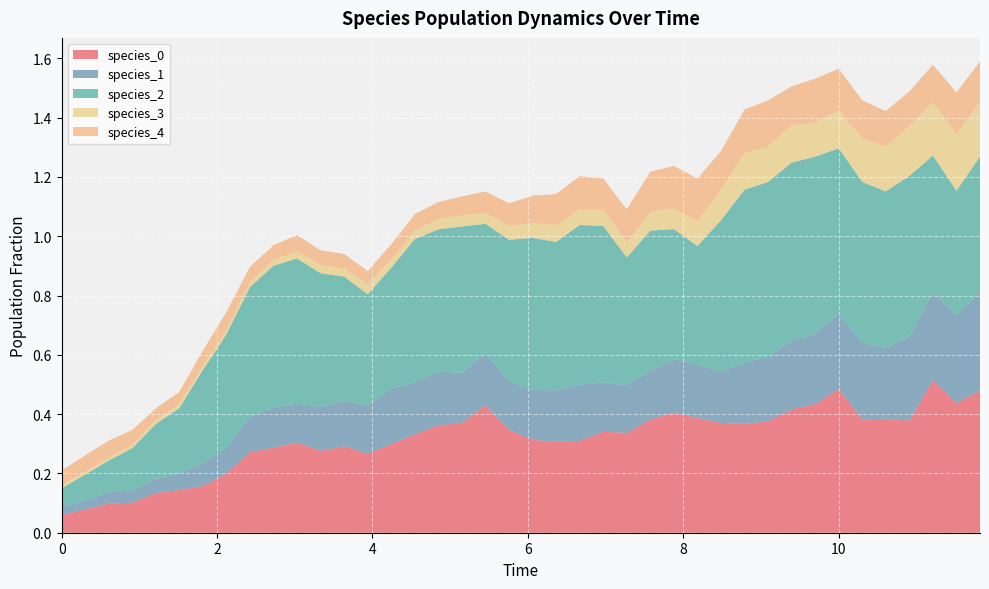

Reading right to left, list all the values displayed in this chart.

species_0: 0.5	0.4	0.5	0.4	0.4	0.4	0.5	0.4	0.4	0.4	0.4	0.4	0.4	0.4	0.4	0.3	0.3	0.3	0.3	0.3	0.3	0.4	0.4	0.4	0.3	0.3	0.3	0.3	0.3	0.3	0.3	0.3	0.2	0.2	0.1	0.1	0.1	0.1	0.1	0.1
species_1: 0.3	0.3	0.3	0.3	0.2	0.3	0.3	0.2	0.2	0.2	0.2	0.2	0.2	0.2	0.2	0.2	0.2	0.2	0.2	0.2	0.2	0.2	0.2	0.2	0.2	0.2	0.2	0.2	0.1	0.1	0.1	0.1	0.1	0.1	0.1	0.0	0.0	0.0	0.0	0.0
species_2: 0.5	0.4	0.5	0.5	0.5	0.5	0.6	0.6	0.6	0.6	0.6	0.5	0.4	0.4	0.5	0.4	0.5	0.5	0.5	0.5	0.5	0.4	0.5	0.5	0.5	0.4	0.4	0.4	0.5	0.5	0.5	0.4	0.4	0.3	0.2	0.2	0.1	0.1	0.1	0.1
species_3: 0.2	0.2	0.2	0.2	0.2	0.1	0.1	0.1	0.1	0.1	0.1	0.1	0.1	0.1	0.1	0.0	0.1	0.1	0.1	0.1	0.0	0.0	0.0	0.0	0.0	0.0	0.0	0.0	0.0	0.0	0.0	0.0	0.0	0.0	0.0	0.0	0.0	0.0	0.0	0.0
species_4: 0.1	0.1	0.1	0.1	0.1	0.1	0.1	0.1	0.1	0.2	0.1	0.1	0.1	0.1	0.1	0.1	0.1	0.1	0.1	0.1	0.1	0.1	0.1	0.1	0.1	0.1	0.0	0.0	0.0	0.1	0.0	0.1	0.1	0.1	0.0	0.0	0.1	0.1	0.1	0.1